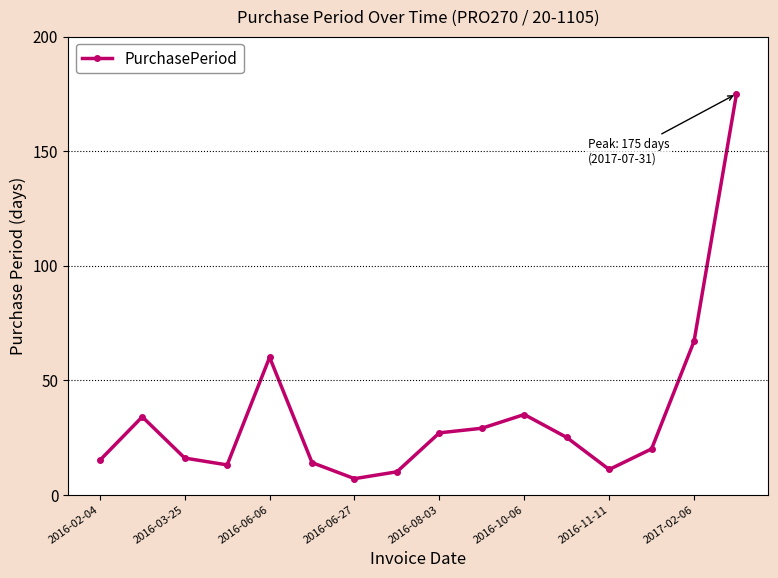

Reading left to right, transcribe all the data shown in this chart.

15	34	16	13	60	14	7	10	27	29	35	25	11	20	67	175